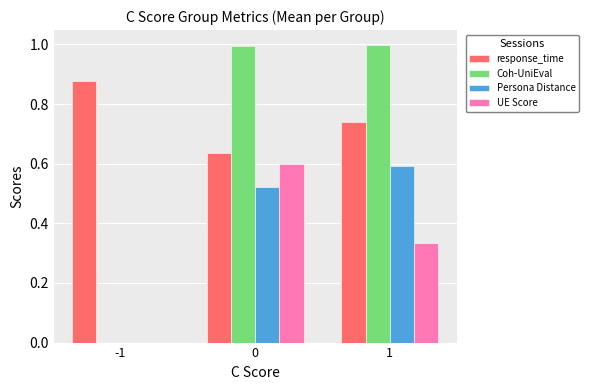

What is the total value across all series at 0?

2.8